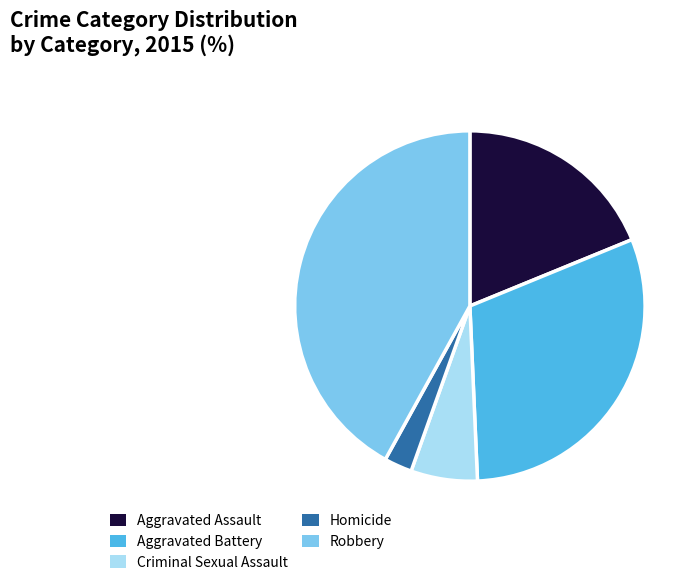

The Aggravated Assault slice represents 19% of the pie. True or false?

True